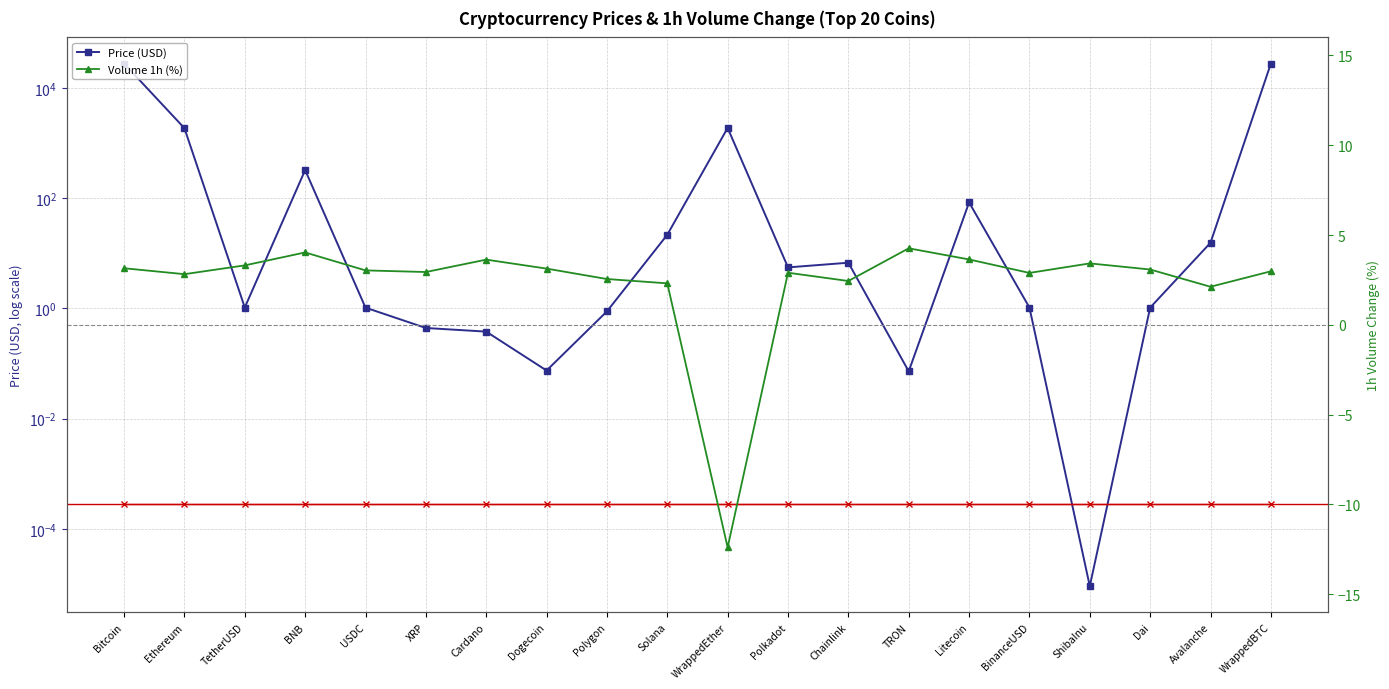

What is the greatest value displayed?

27815.9